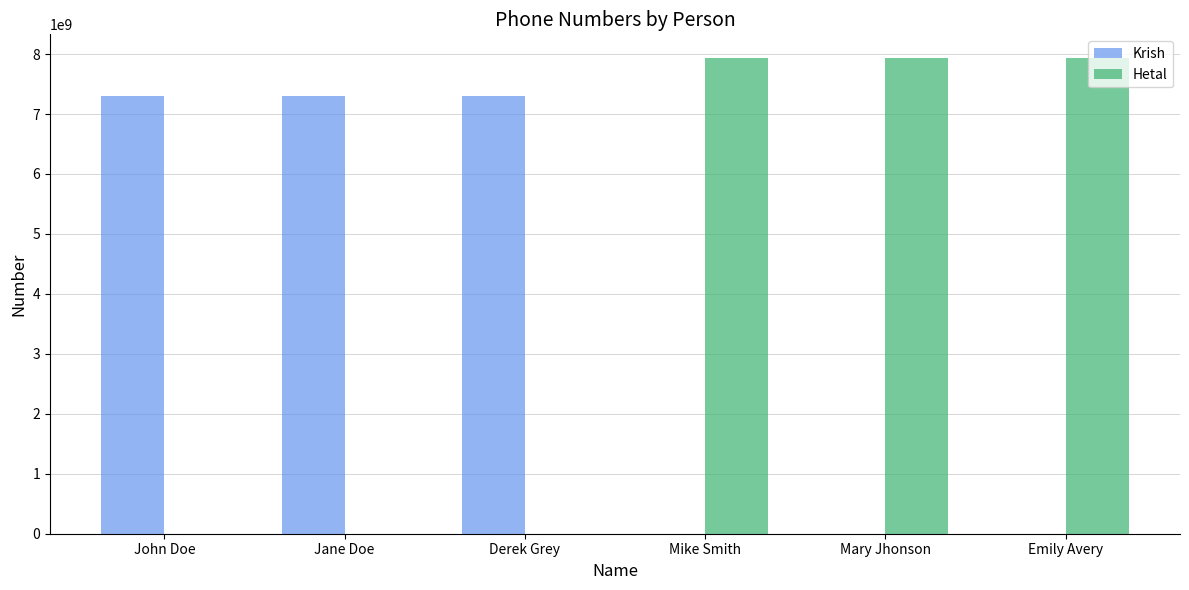

The value of Krish at Mike Smith is 0. True or false?

True